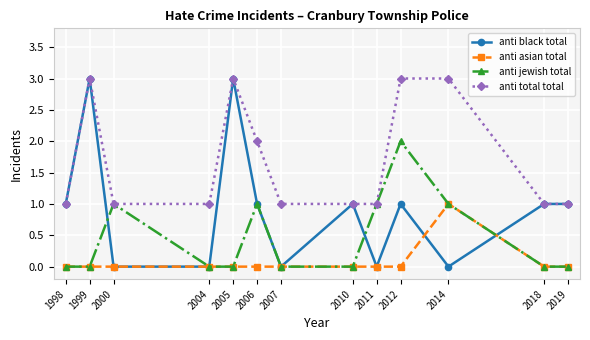

List the series in order of their overall mean, lowest first.

anti asian total, anti jewish total, anti black total, anti total total